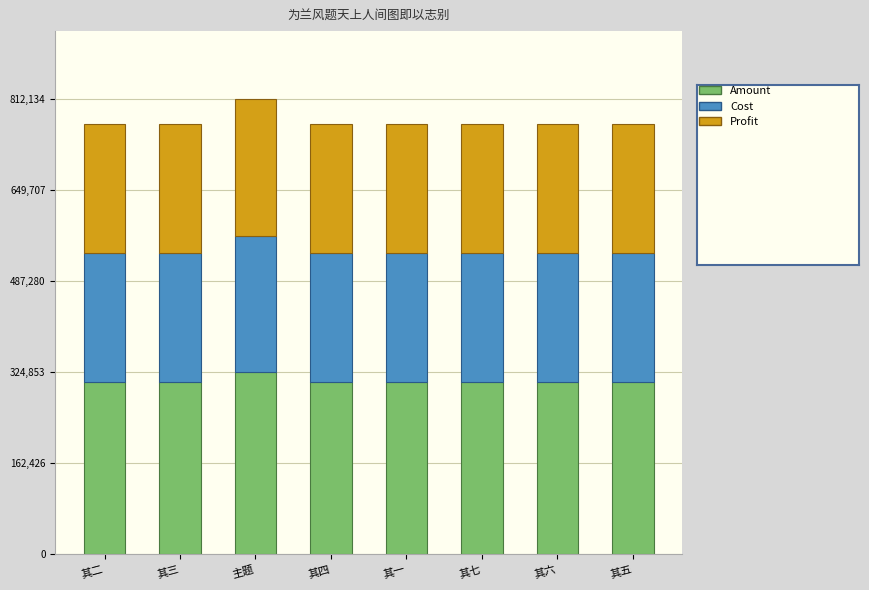

What is the total value across all series at 其七?

767728.0